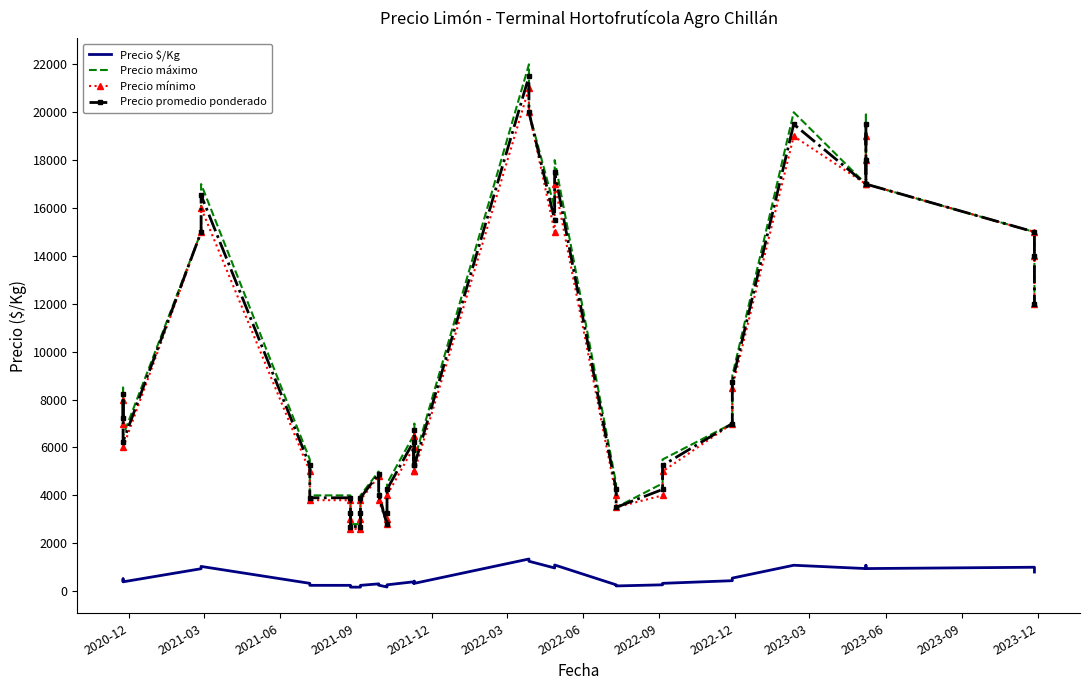

What is the difference between the maximum and minimum values in the Precio máximo series?

19200